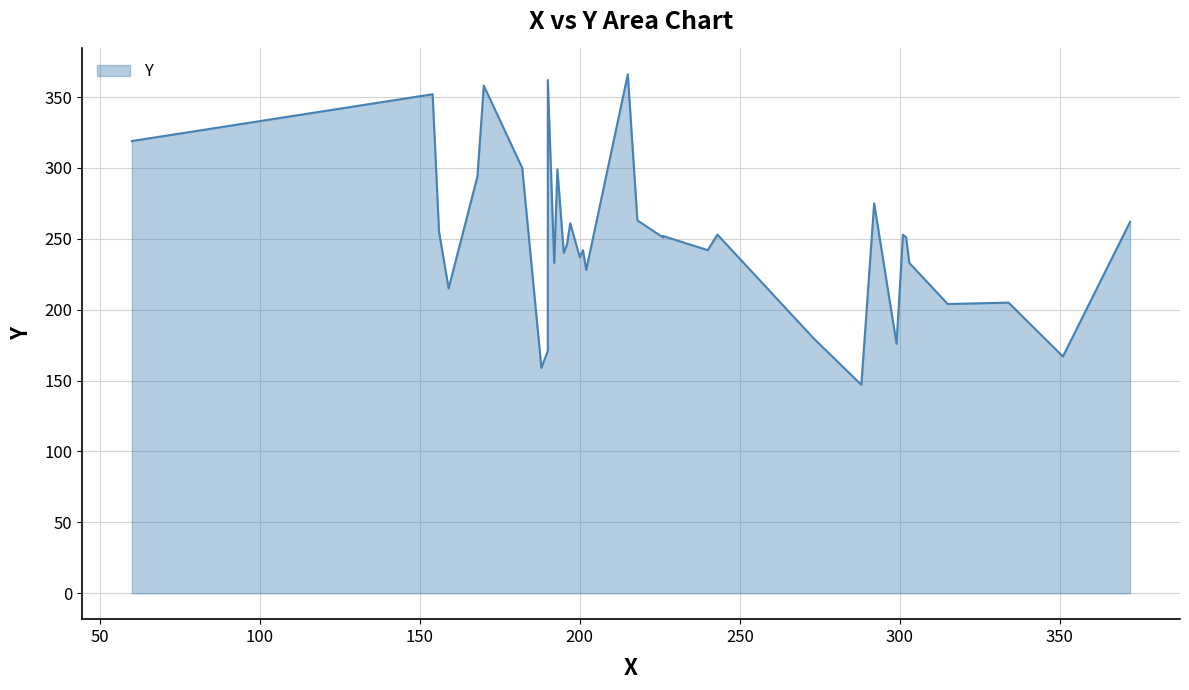

Which has a higher value, 218 or 302?

218